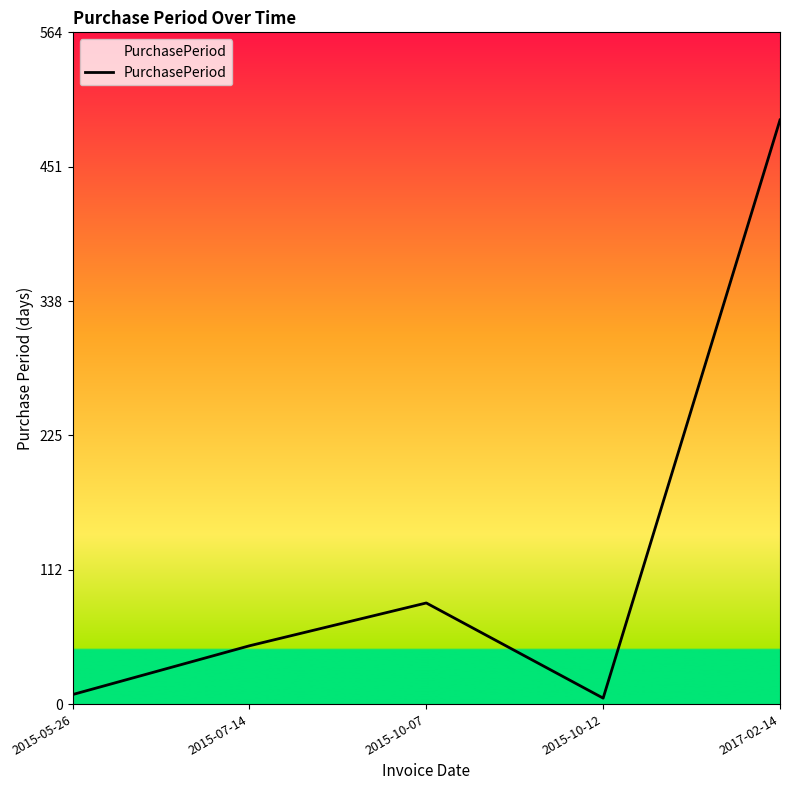

At which category does the chart reach its peak across all series?

2017-02-14